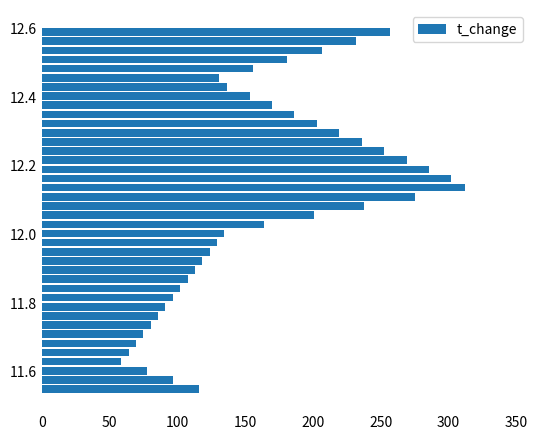

Count the number of data series in this chart.

1